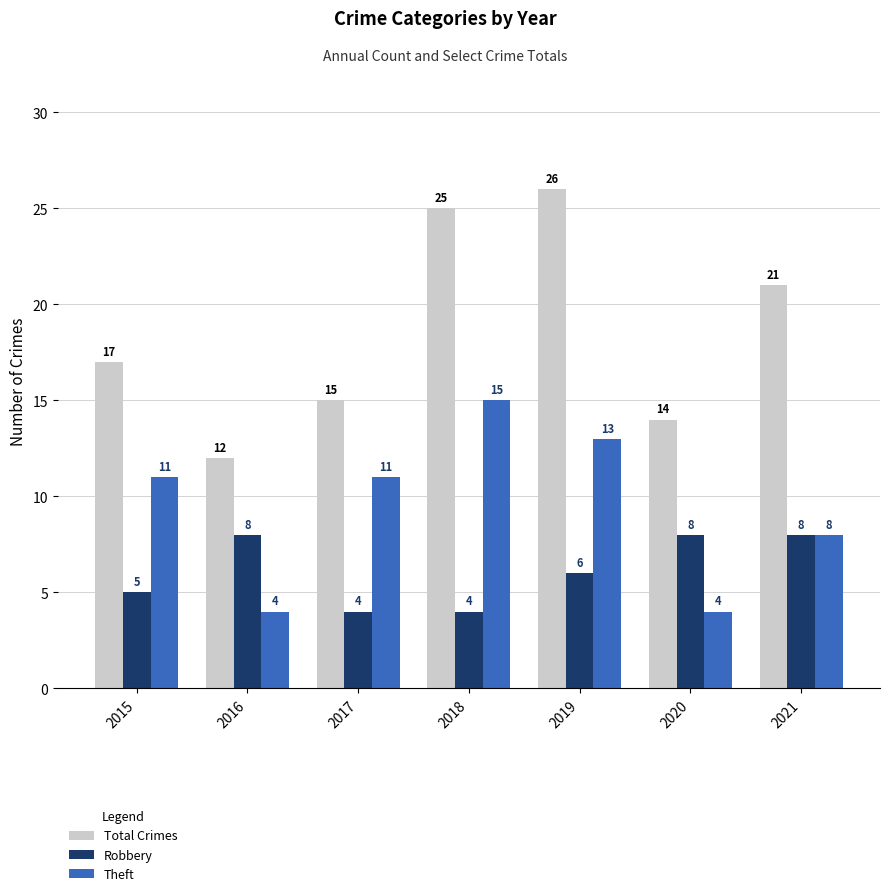

List the series in order of their peak value, lowest first.

Robbery, Theft, Total Crimes